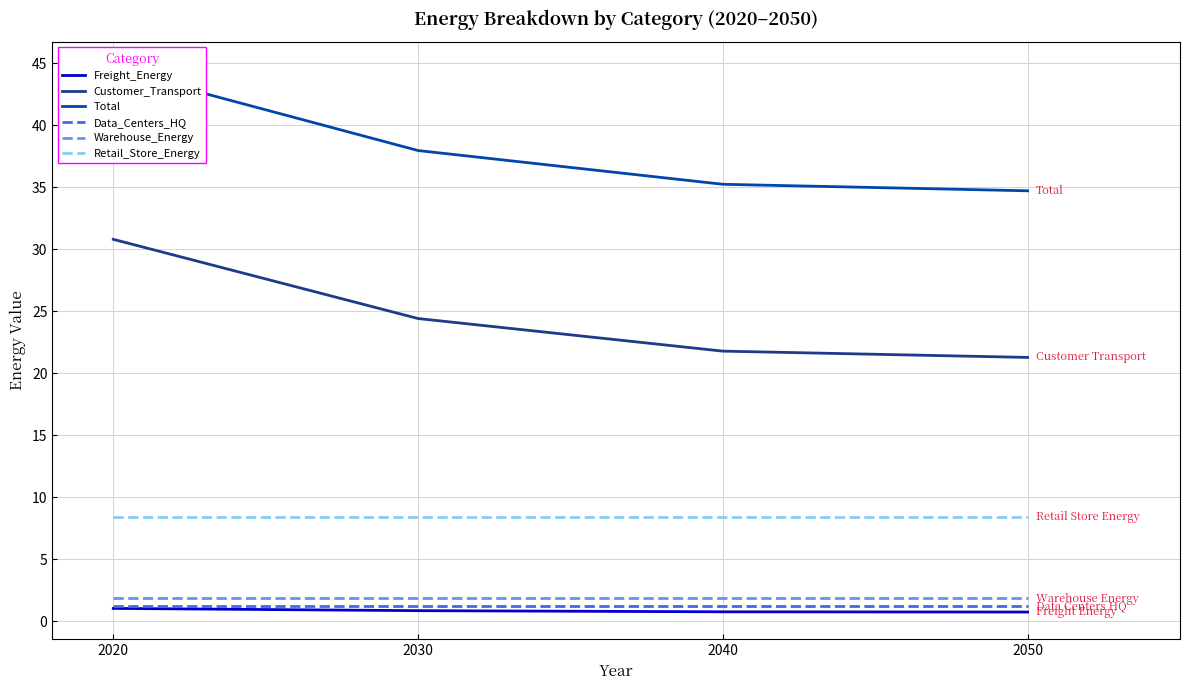

Which series has the largest total across all categories?

Total